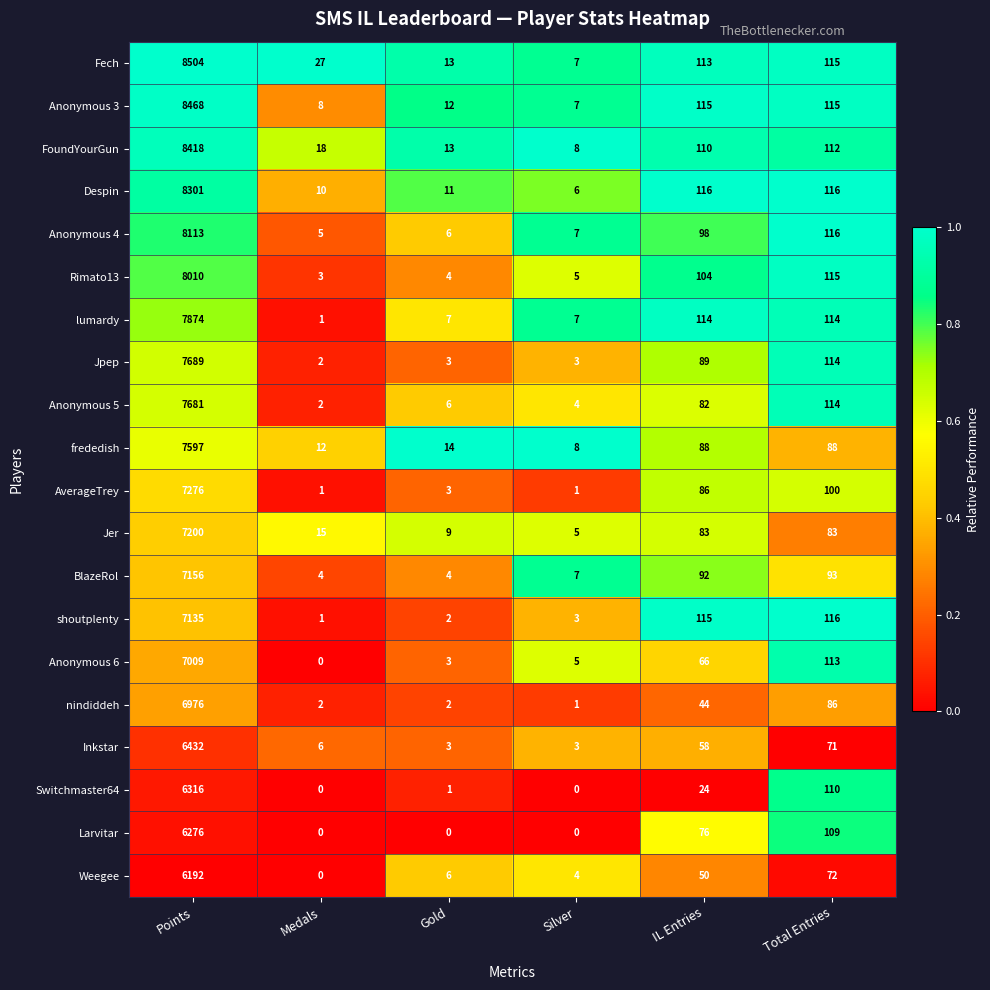

Which series has the largest total across all categories?

Fech